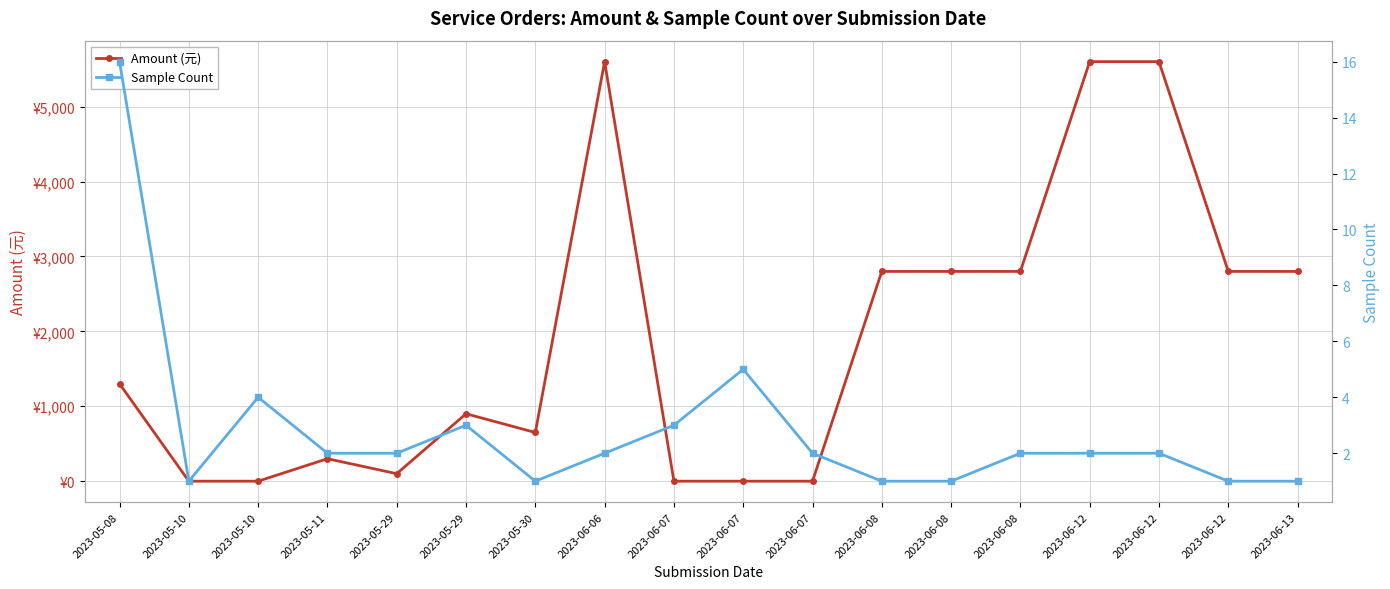

Is the value of Sample Count at 2023-05-10 greater than the value of Amount (元) at 2023-06-06?

No